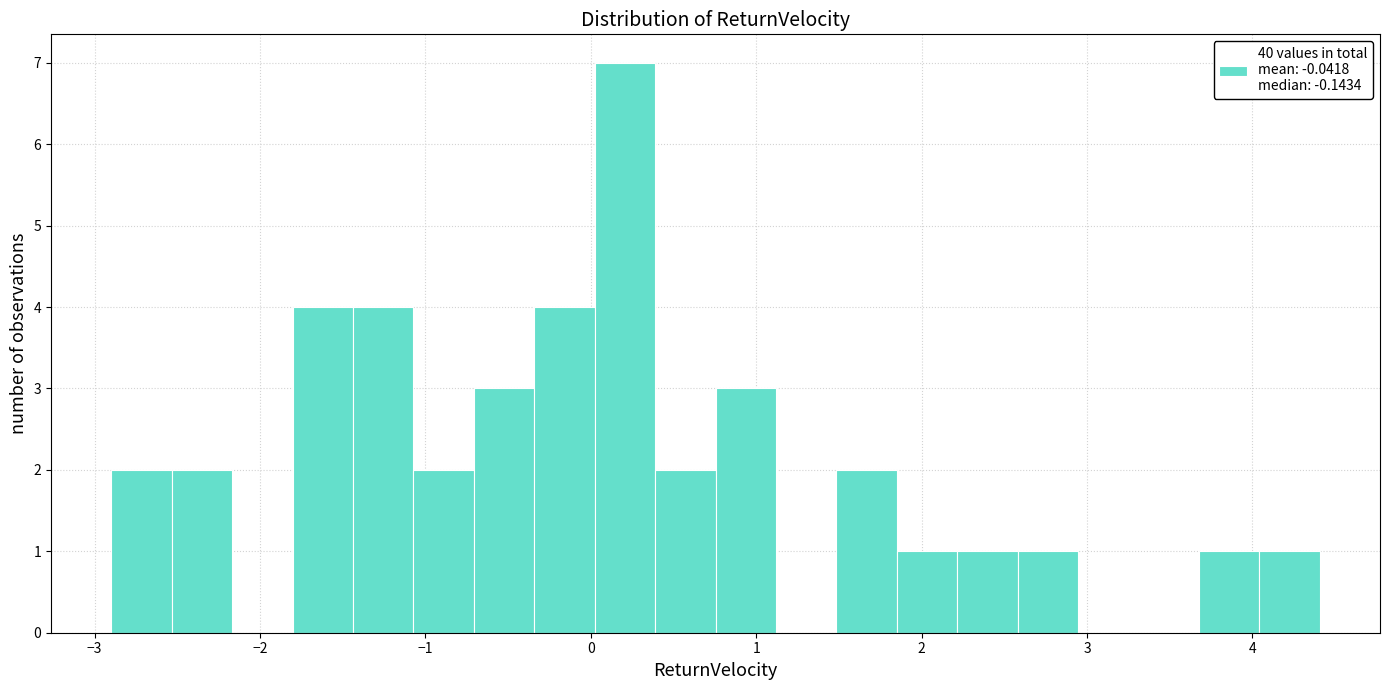

Around what value on the x-axis is the tallest bar? Give the approximate position of its centre, as read against the axis.

0.2